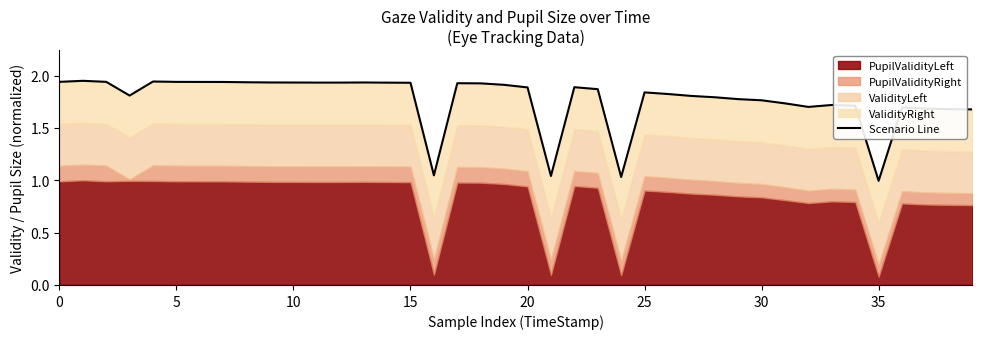

How many lines are shown in the chart?

1